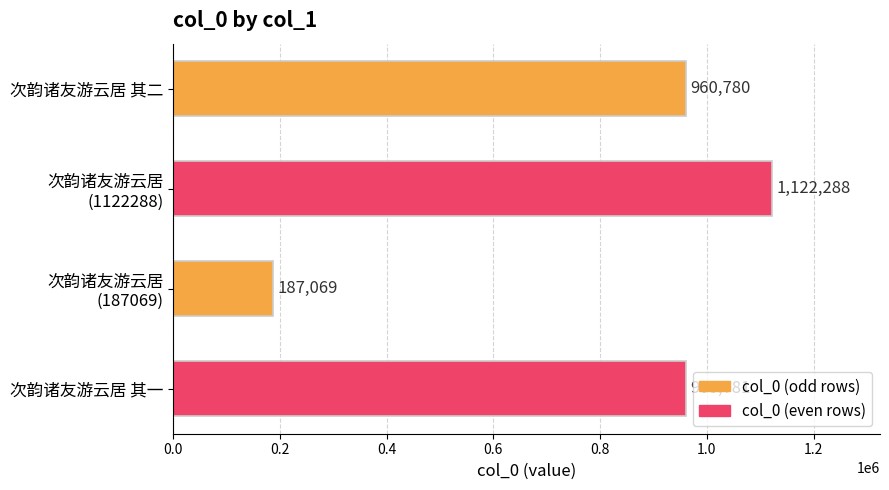

What is the label of the 4th bar from the top?

次韵诸友游云居 其一